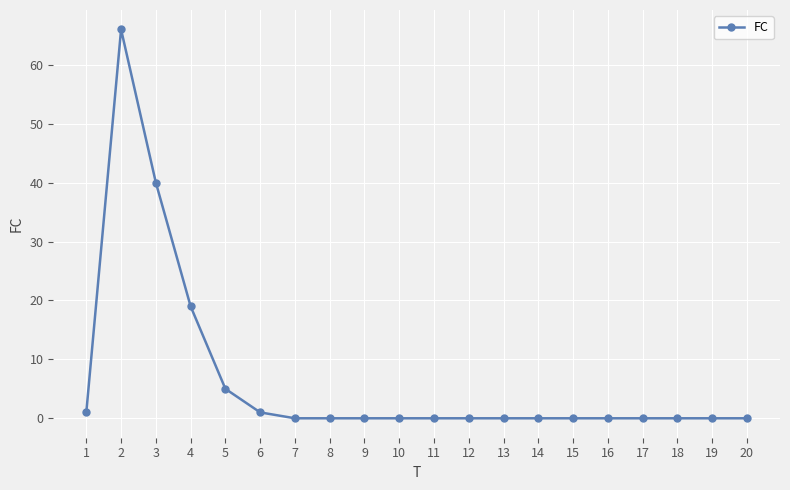

Between 5 and 7, which is larger?

5